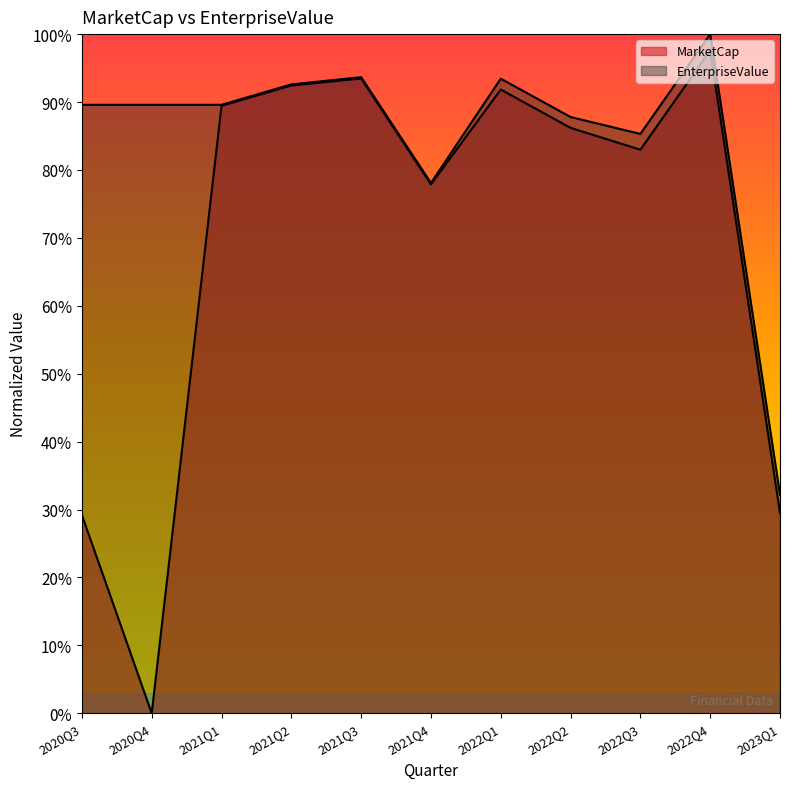

The value of MarketCap at 2023Q1 is 0.3. True or false?

True